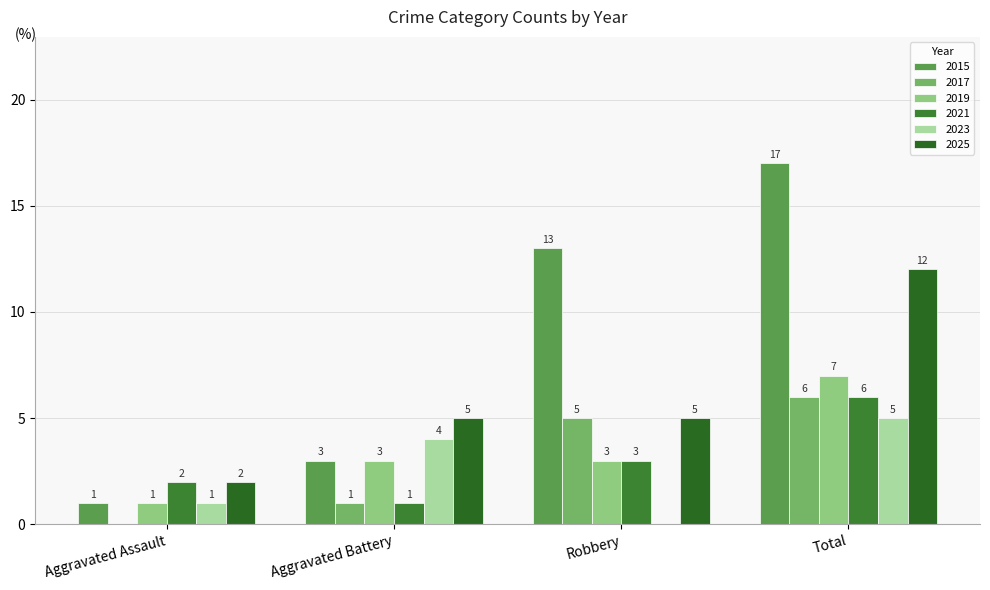

How many distinct data groups are displayed?

6